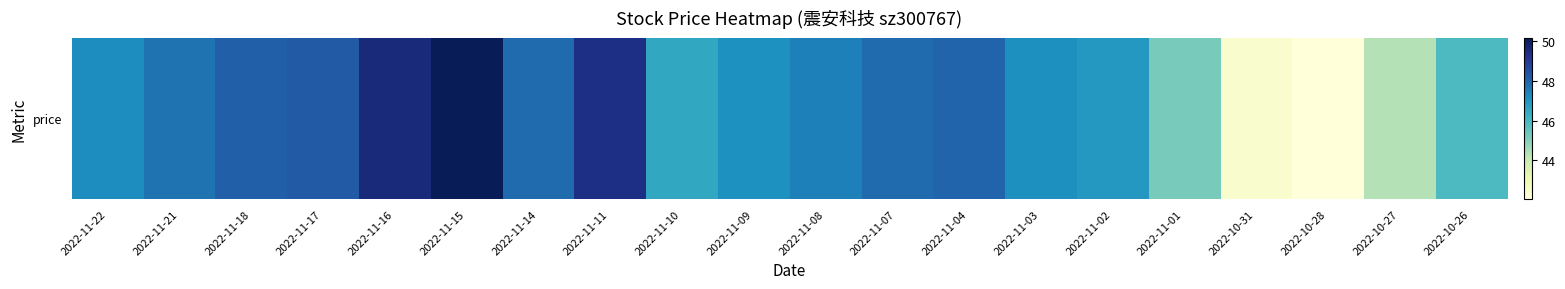

True or false: the data shows 10.7 at 2022-11-09.

False